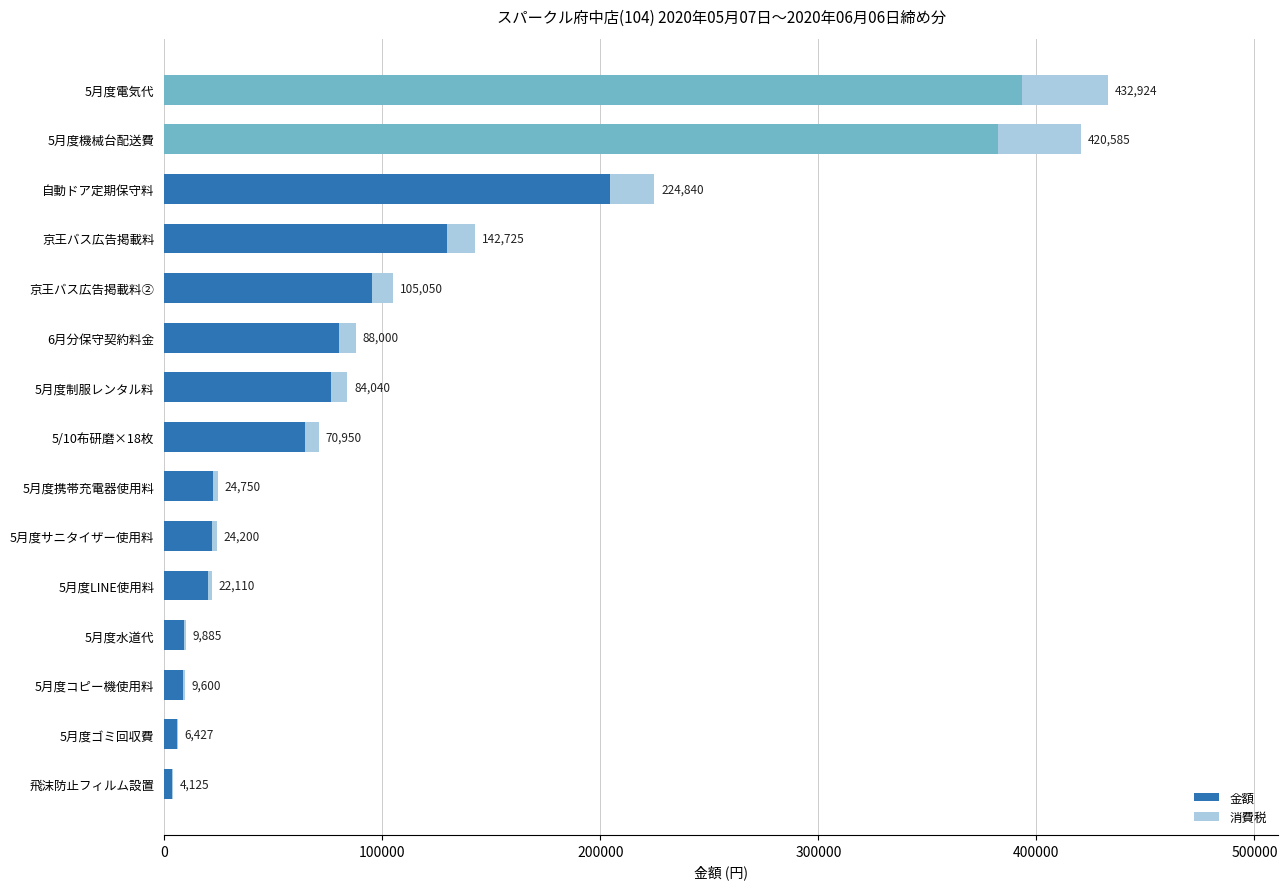

Reading left to right, list all the values displayed in this chart.

金額: 3750	5843	8728	8987	20100	22000	22500	64500	76400	80000	95500	129750	204400	382350	393568
消費税: 375	584	872	898	2010	2200	2250	6450	7640	8000	9550	12975	20440	38235	39356